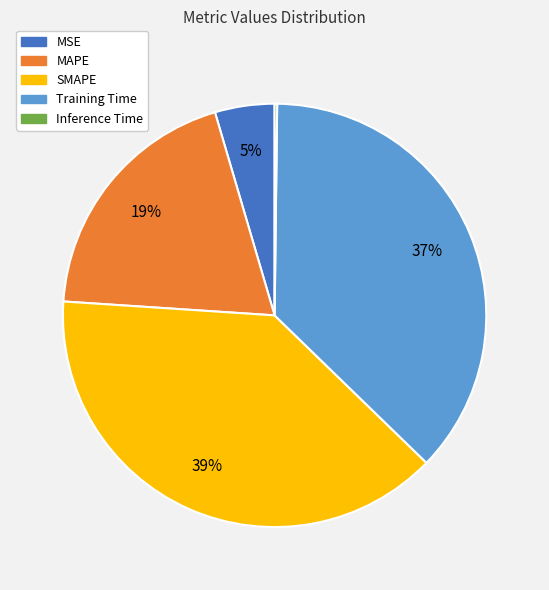

To the nearest percent, what percentage of the pie is SMAPE?

39%